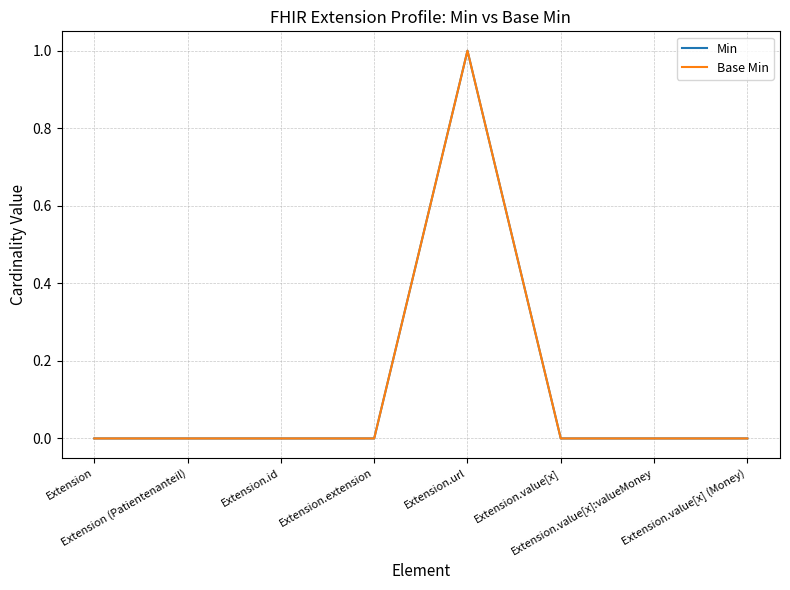

At which label does Min reach its peak?

Extension.url